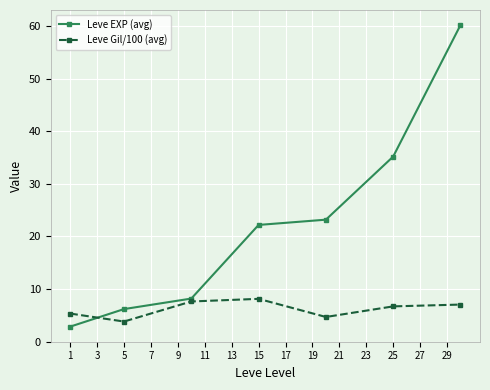

True or false: Leve EXP (avg) has more than 2 interior local peaks.

False